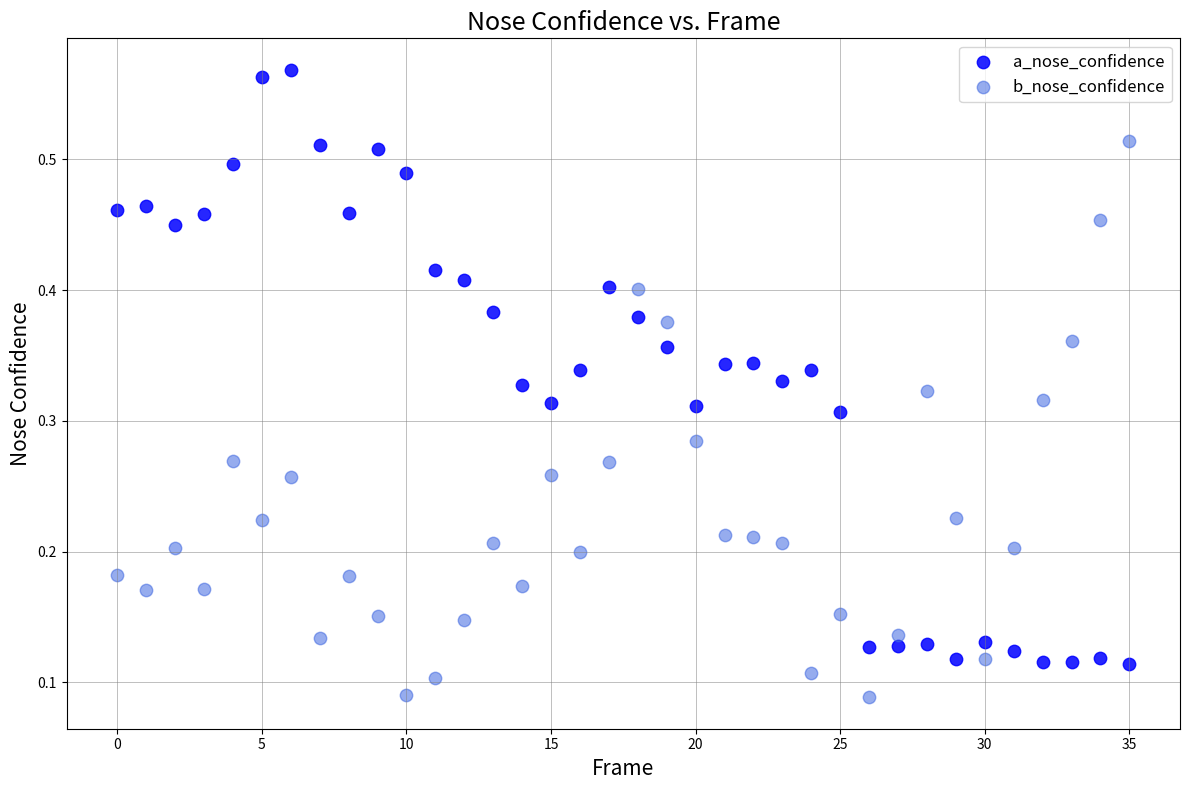

Which series reaches the minimum Y coordinate?

b_nose_confidence